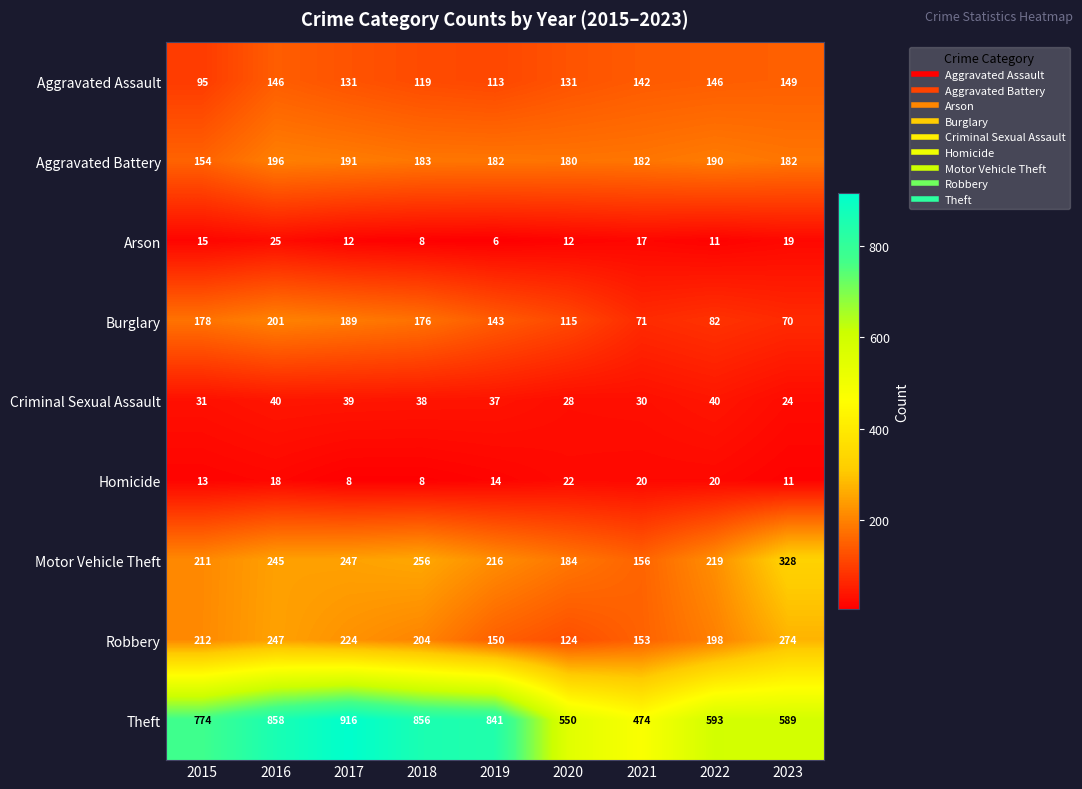

Between 2019 and 2021, which series saw the biggest shift?

Theft